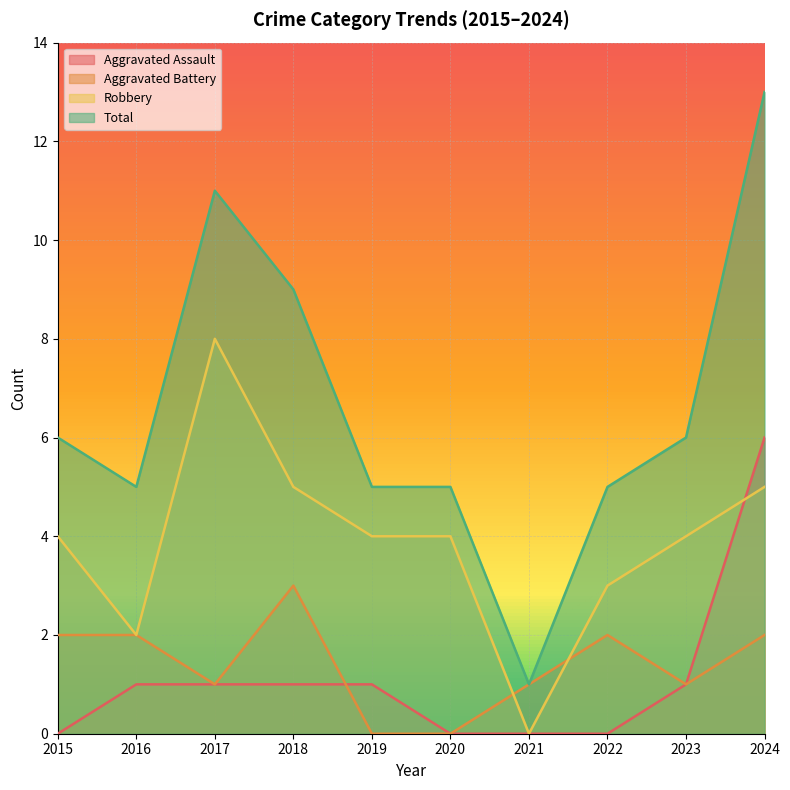

Reading right to left, transcribe all the data shown in this chart.

Aggravated Assault: 6	1	0	0	0	1	1	1	1	0
Aggravated Battery: 2	1	2	1	0	0	3	1	2	2
Robbery: 5	4	3	0	4	4	5	8	2	4
Total: 13	6	5	1	5	5	9	11	5	6